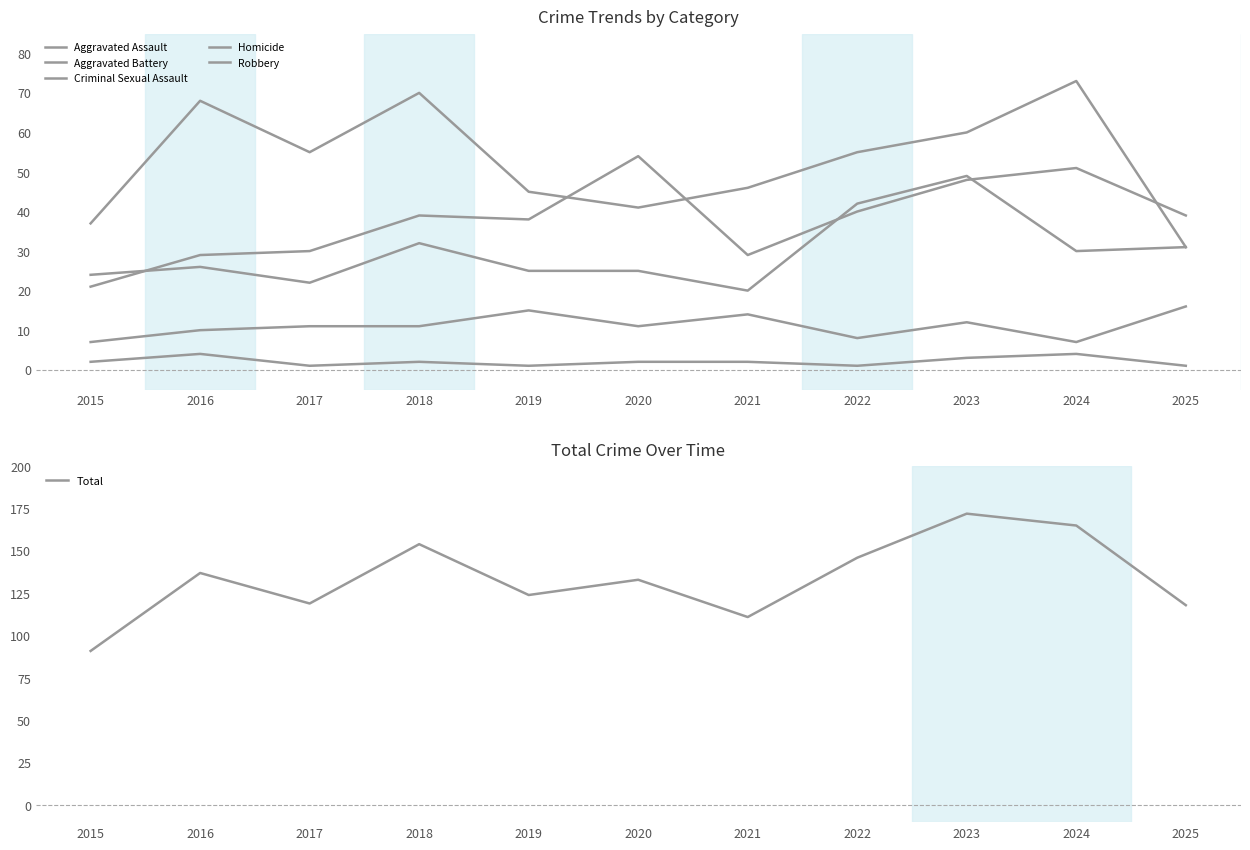

What is the sum of the Total values at 2019 and 2018?

278